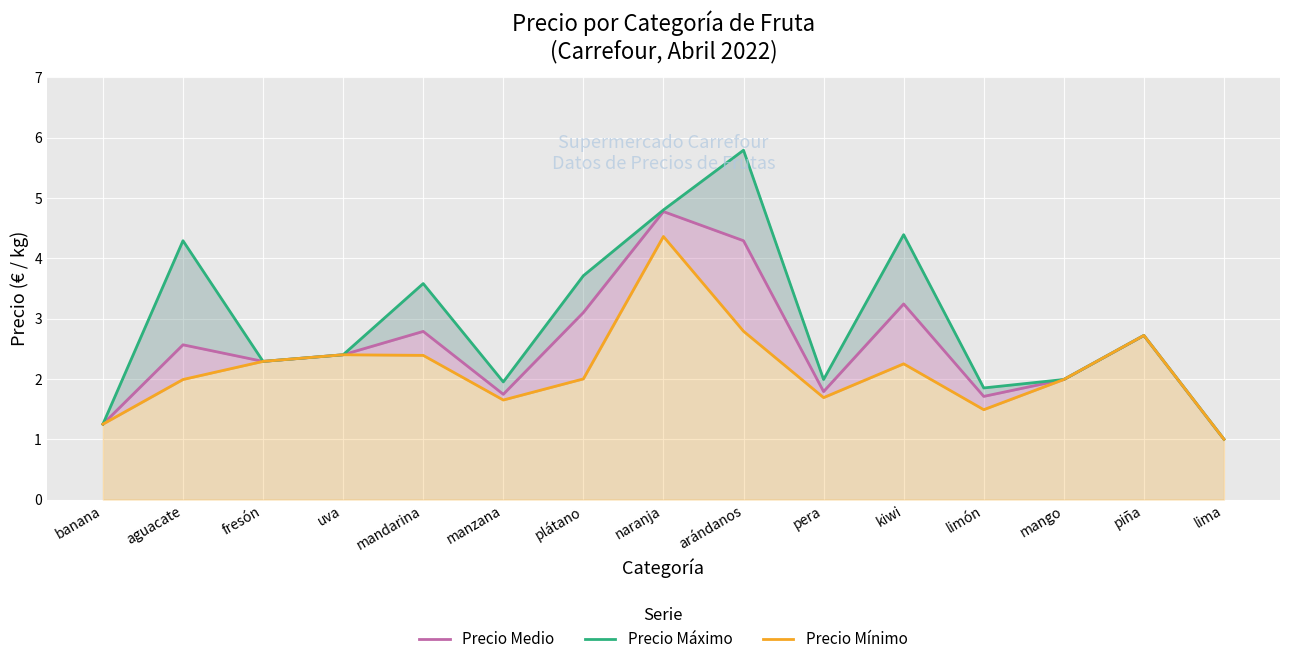

What is the highest value of the Precio Máximo series?

5.8